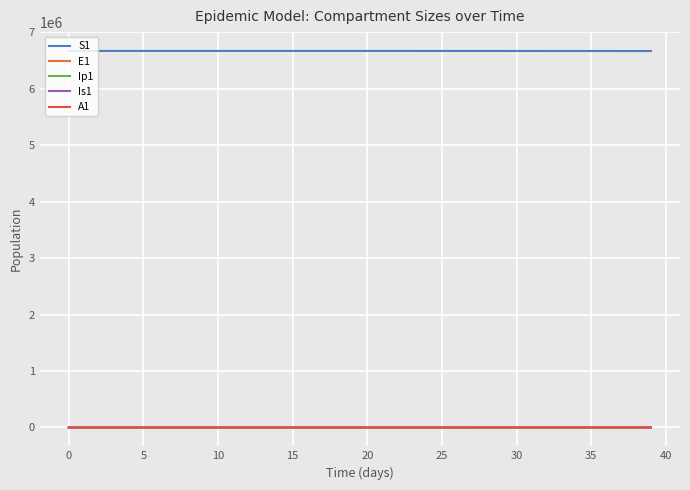

What are all the series names shown in the legend?

S1, E1, Ip1, Is1, A1